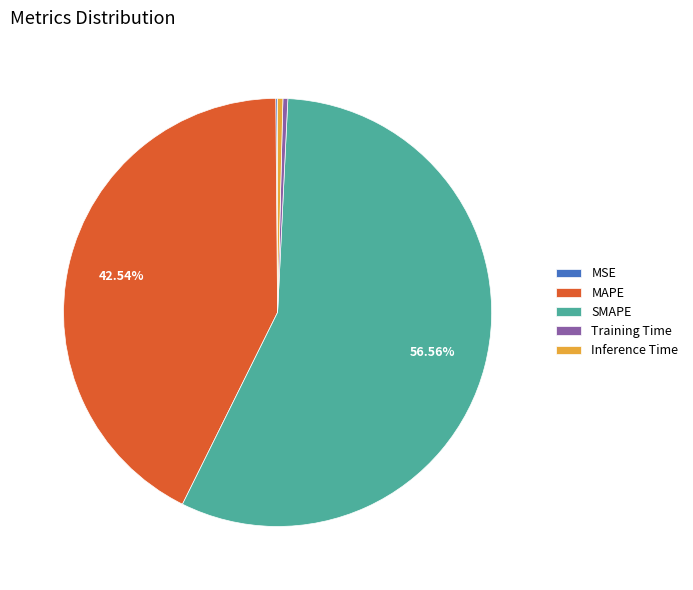

Does any single category account for the majority?

Yes